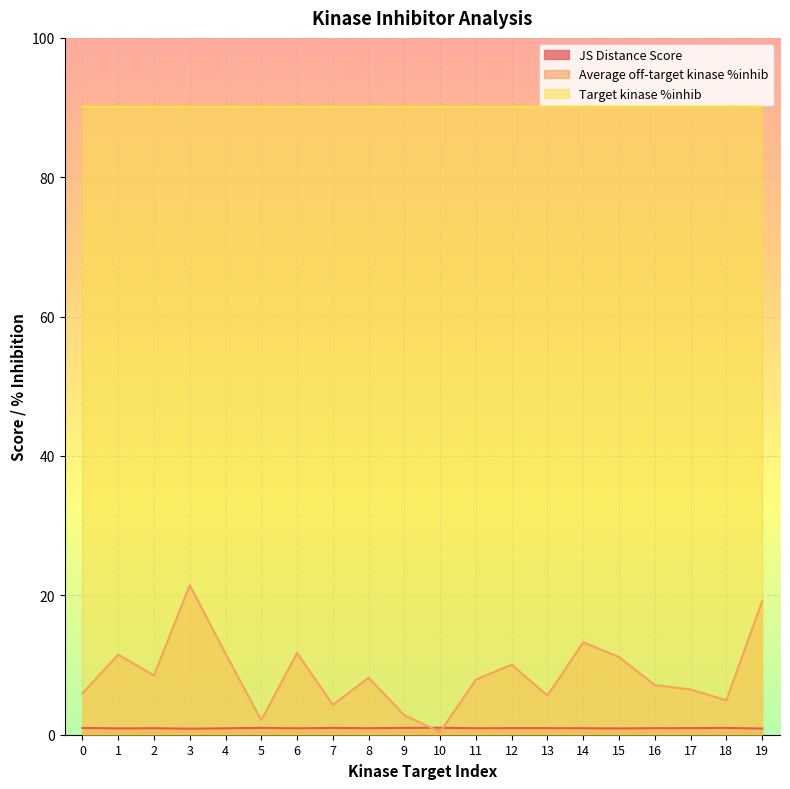

What is the maximum value shown in the chart?

90.1